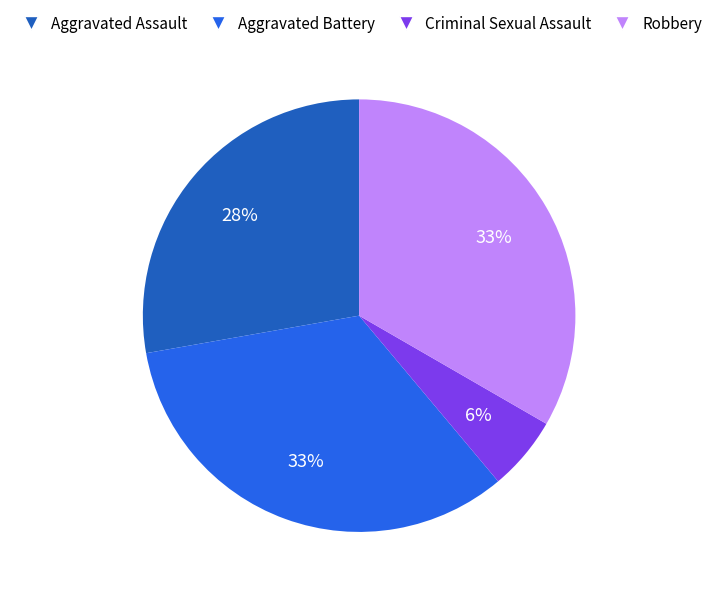

Is there a majority slice in this chart?

No